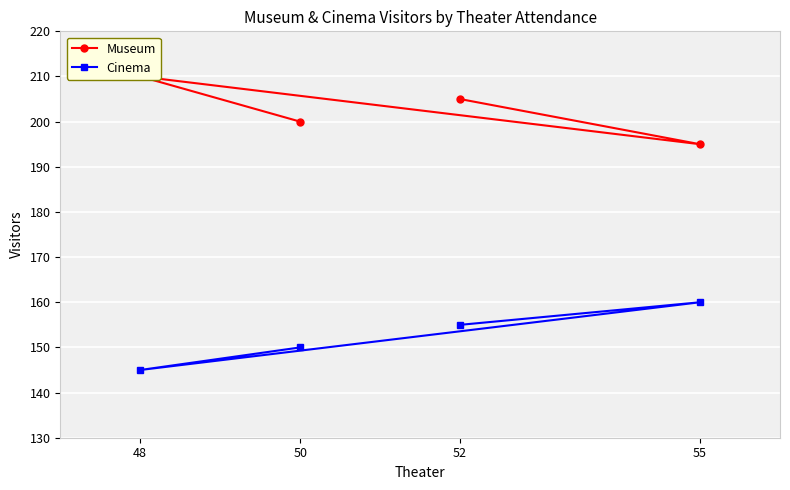

Rank the series by their average value, from highest to lowest.

Museum, Cinema